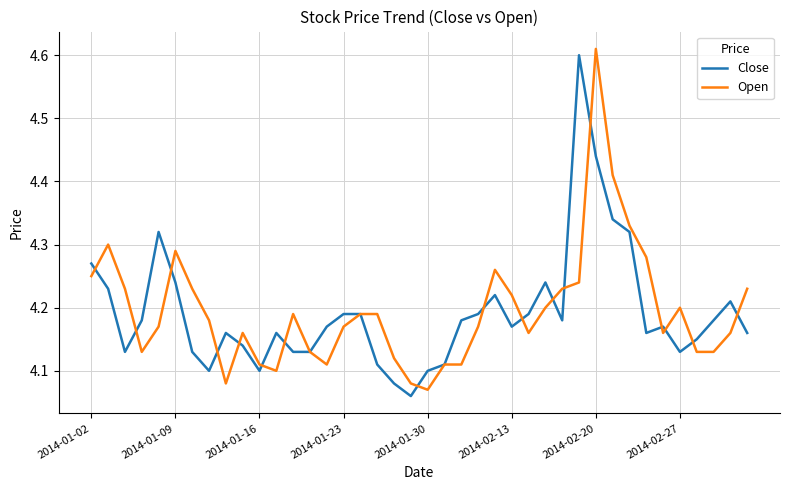

Which series has the widest spread of values?

Close